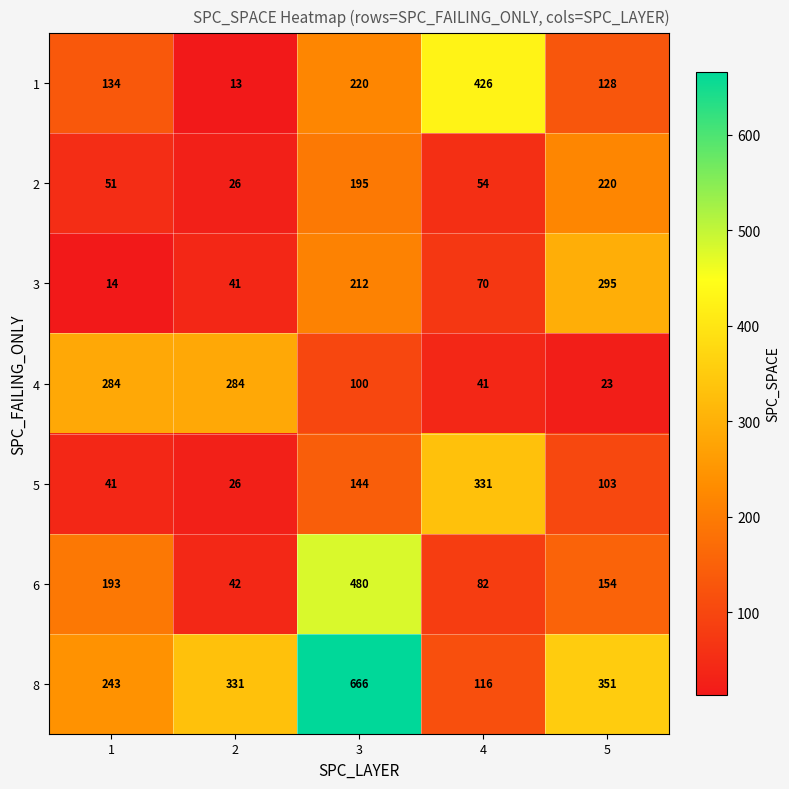

Which series has the largest total across all categories?

8